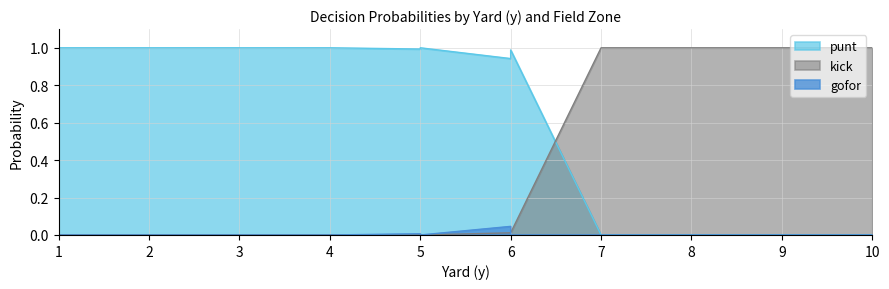

Is the value of gofor at 2 greater than the value of kick at 8?

No